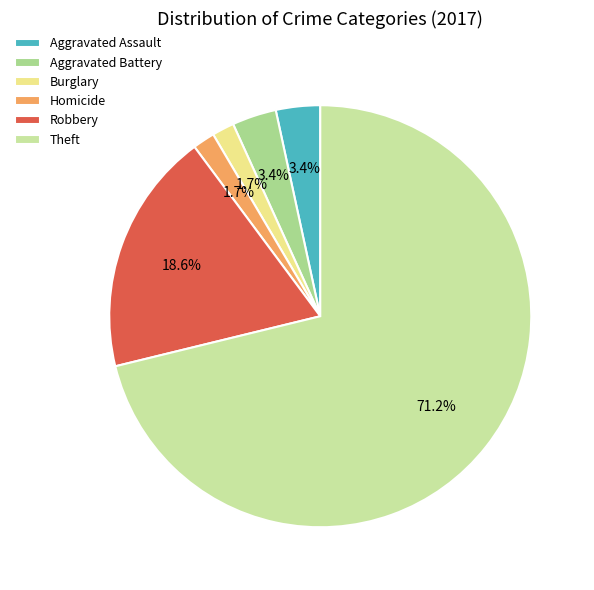

Which category accounts for the majority?

Theft